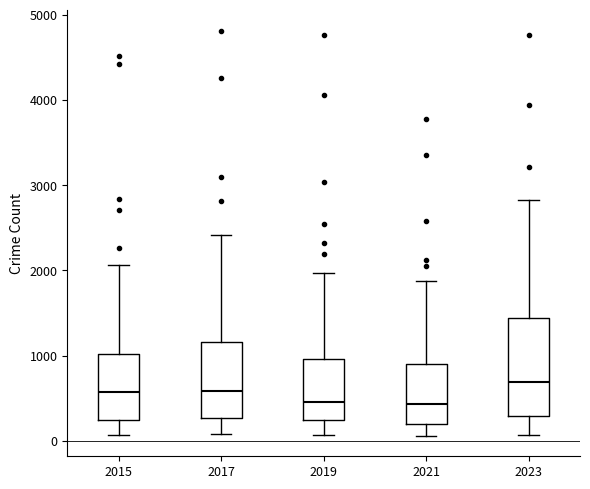

Reading left to right, transcribe this box plot: for each box, give where its median line is, the range the box spans, and where its two whiskers end, as read against the y-axis. The values are not printed on the chart, so give them approximately, as read against the axis.

2015: median 600, box 200 to 1000, whiskers 100 to 2100
2017: median 600, box 300 to 1200, whiskers 100 to 2400
2019: median 500, box 200 to 1000, whiskers 100 to 2000
2021: median 400, box 200 to 900, whiskers 100 to 1900
2023: median 700, box 300 to 1400, whiskers 100 to 2800